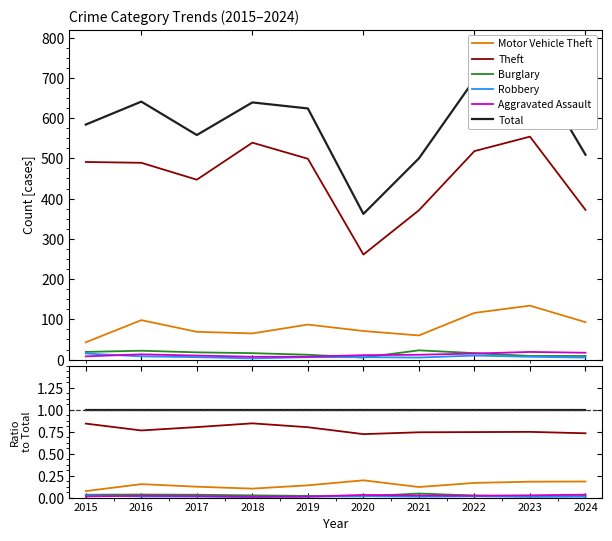

At 2024, list the series in order from smallest to largest.

Robbery, Burglary, Aggravated Assault, Motor Vehicle Theft, Theft, Total